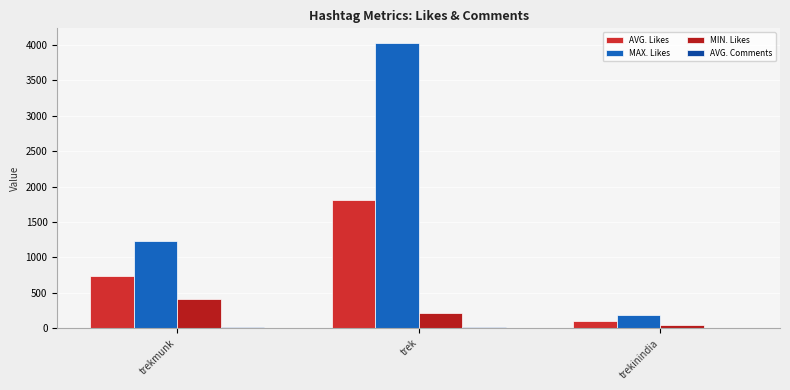

Reading left to right, extract all data points from this chart.

AVG. Likes: 733.4	1810.8	108.7
MAX. Likes: 1235.0	4031.0	188.0
MIN. Likes: 408.0	208.0	46.0
AVG. Comments: 14.9	15.1	4.2